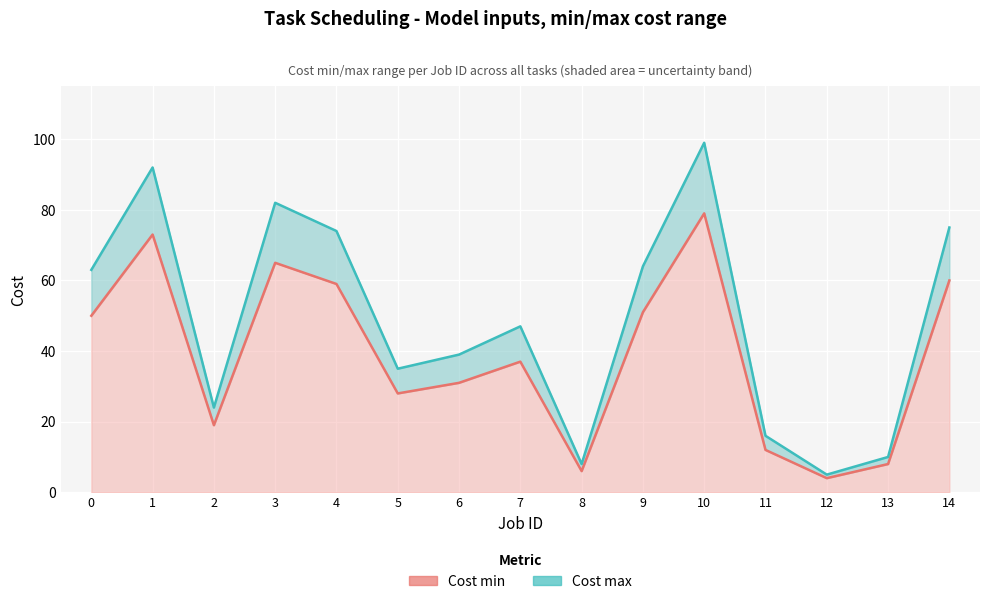

Where is the first local minimum for Cost max?

2